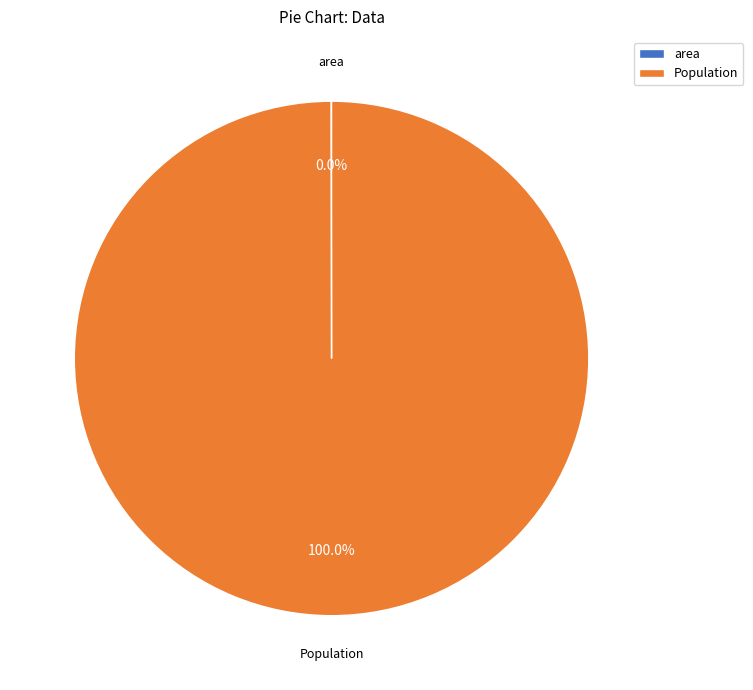

To the nearest percent, what portion does Population represent?

100%